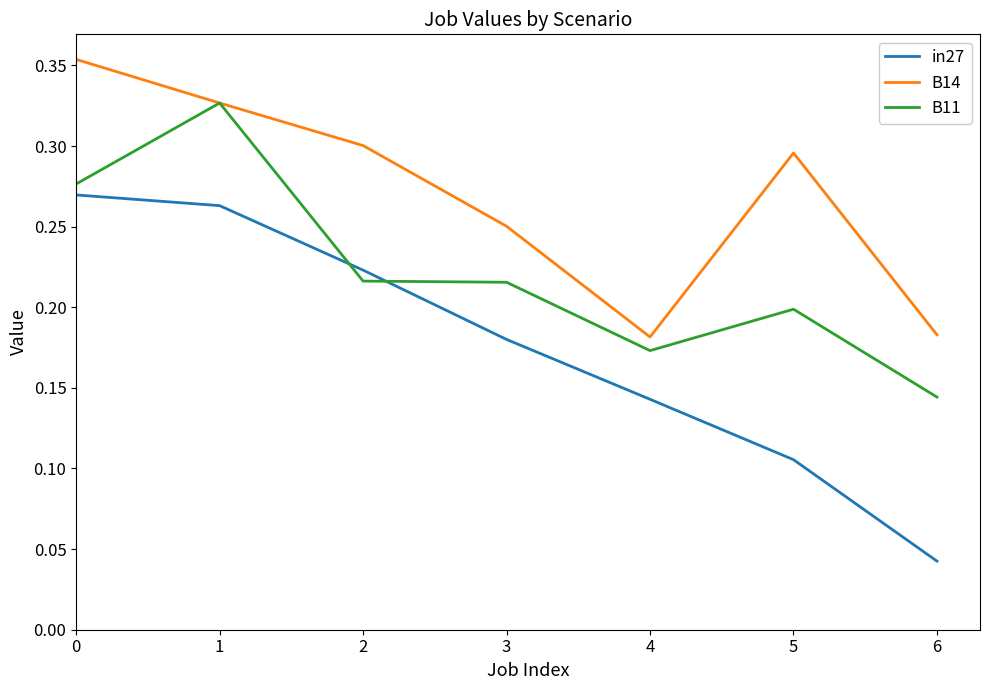

At which category does B14 reach its first local peak?

5